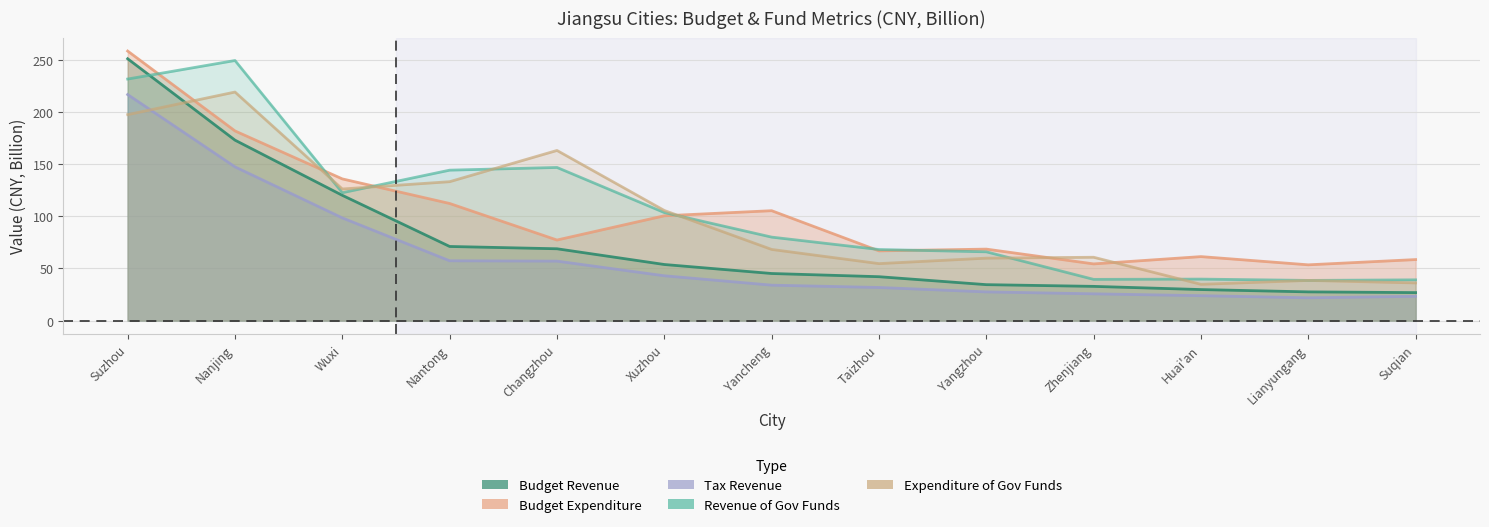

What are all the series names shown in the legend?

Budget Revenue, Budget Expenditure, Tax Revenue, Revenue of Gov Funds, Expenditure of Gov Funds